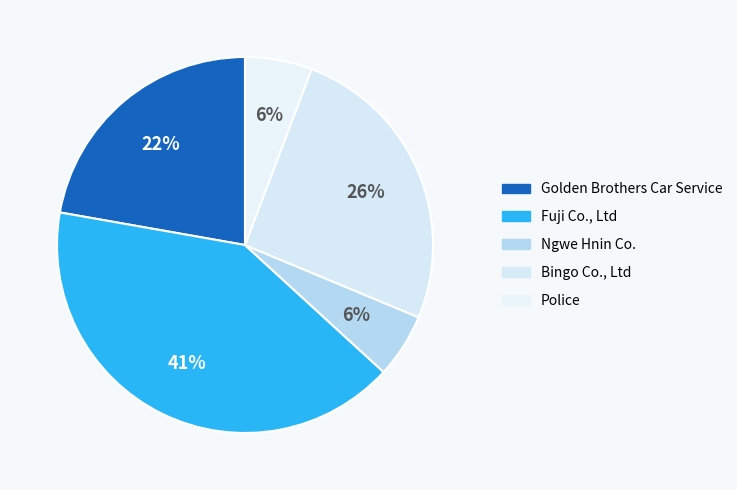

What is the ratio of the value at Ngwe Hnin Co. to the value at Bingo Co., Ltd?

0.2